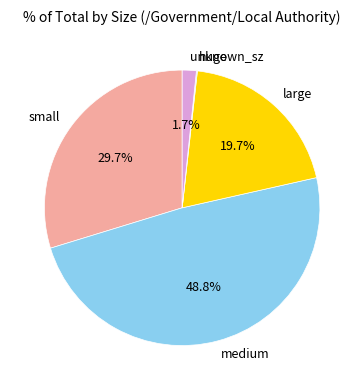

Which slice is the largest?

medium